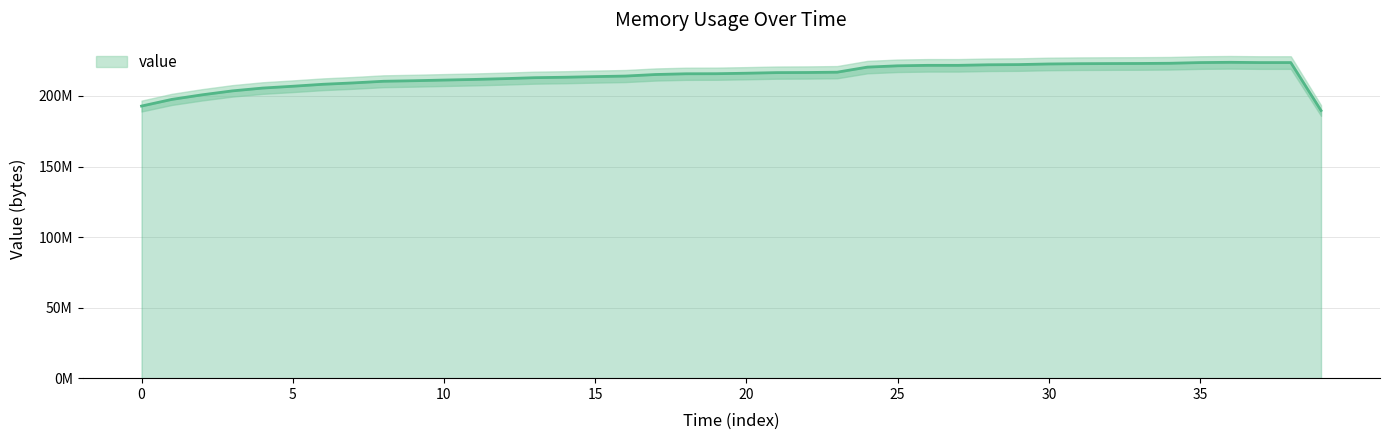

What is the difference between the second highest and second lowest values?

30824088